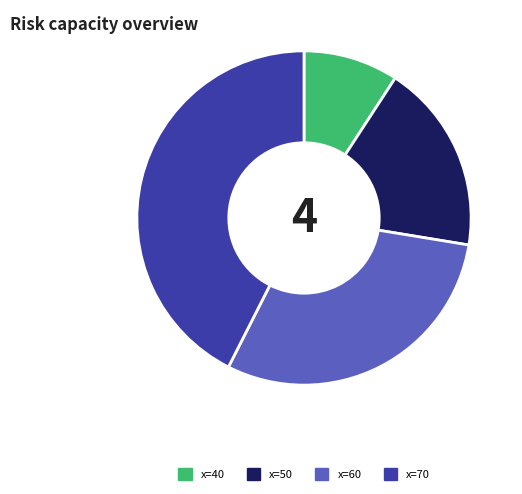

Does any single category account for the majority?

No